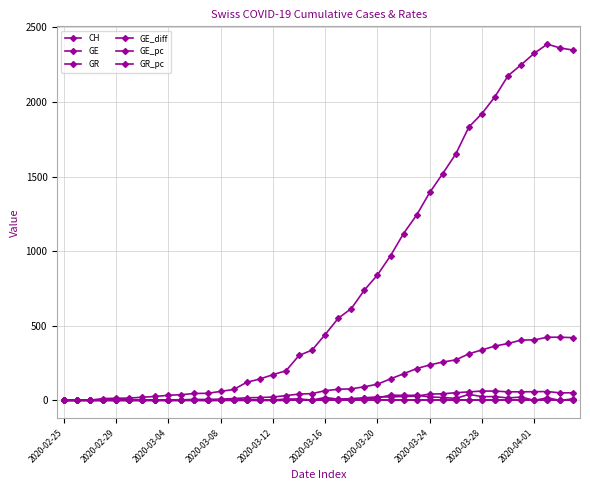

How many categories are shown in the chart?

40